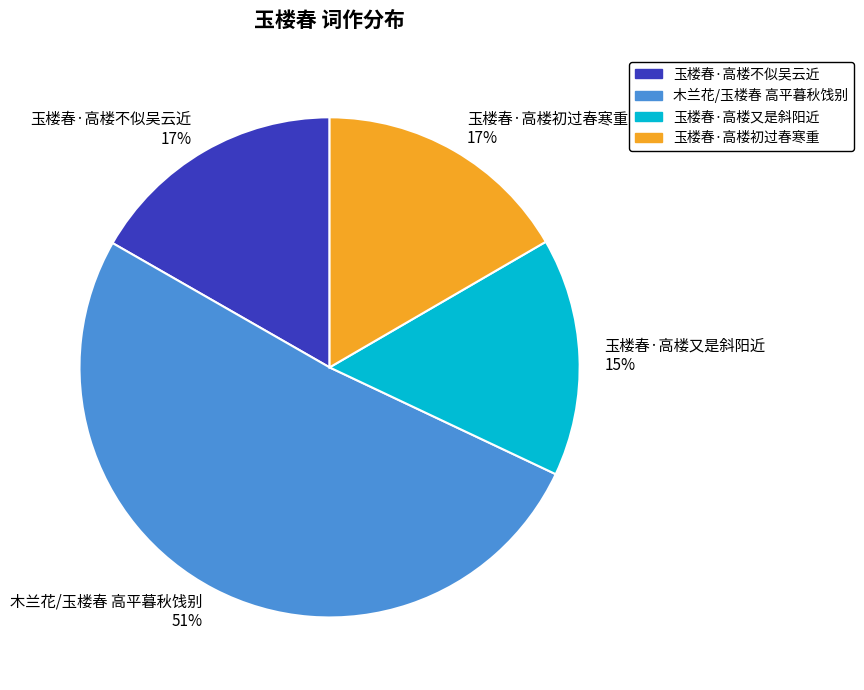

Count the number of slices in the pie.

4